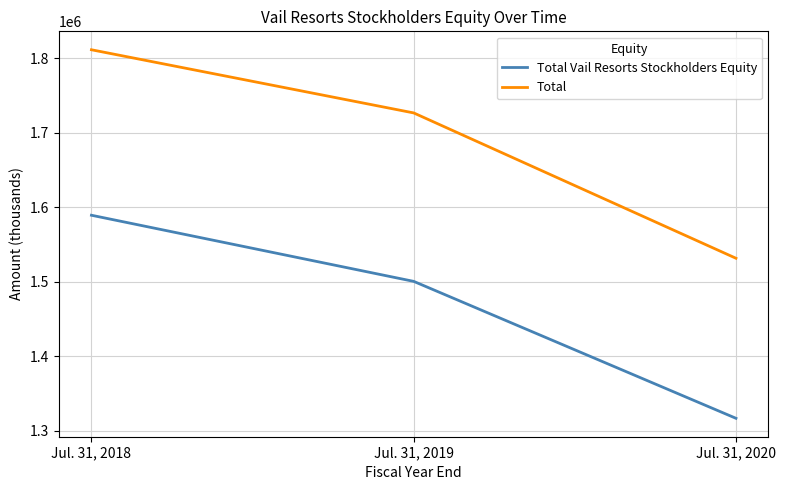

Count the number of data series in this chart.

2